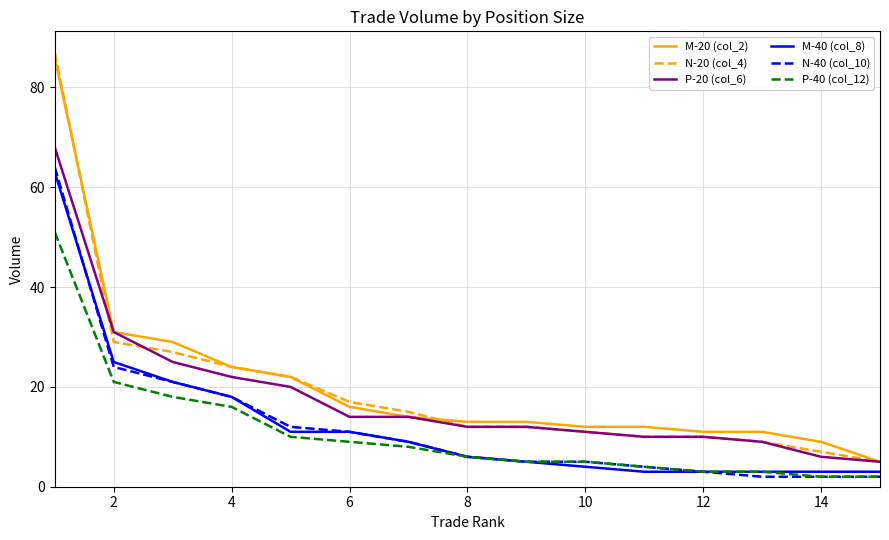

What is the greatest value displayed?

87